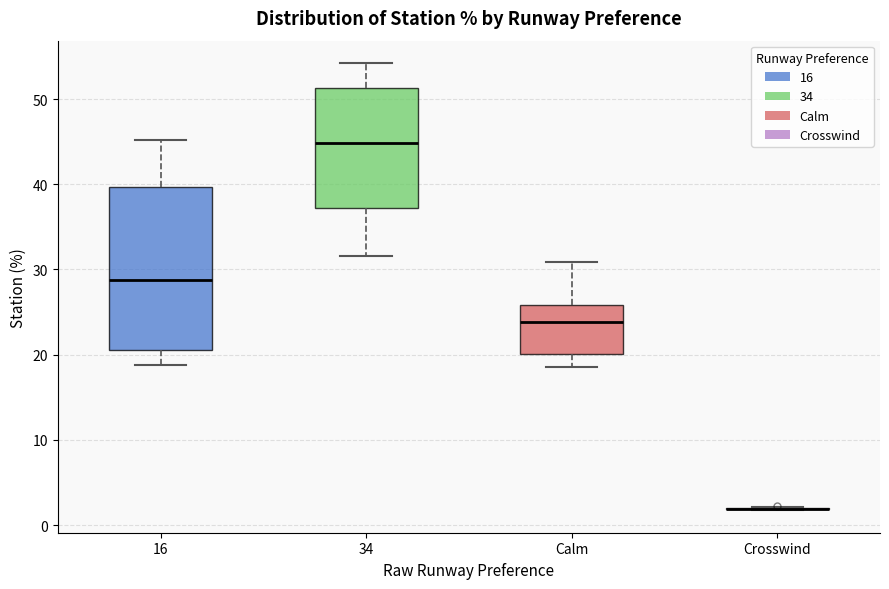

Reading left to right, transcribe this box plot: for each box, give where its median line is, the range the box spans, and where its two whiskers end, as read against the y-axis. The values are not printed on the chart, so give them approximately, as read against the axis.

16: median 29, box 21 to 40, whiskers 19 to 45
34: median 45, box 37 to 51, whiskers 32 to 54
Calm: median 24, box 20 to 26, whiskers 19 to 31
Crosswind: box collapsed to a line at 2, whiskers 2 to 2